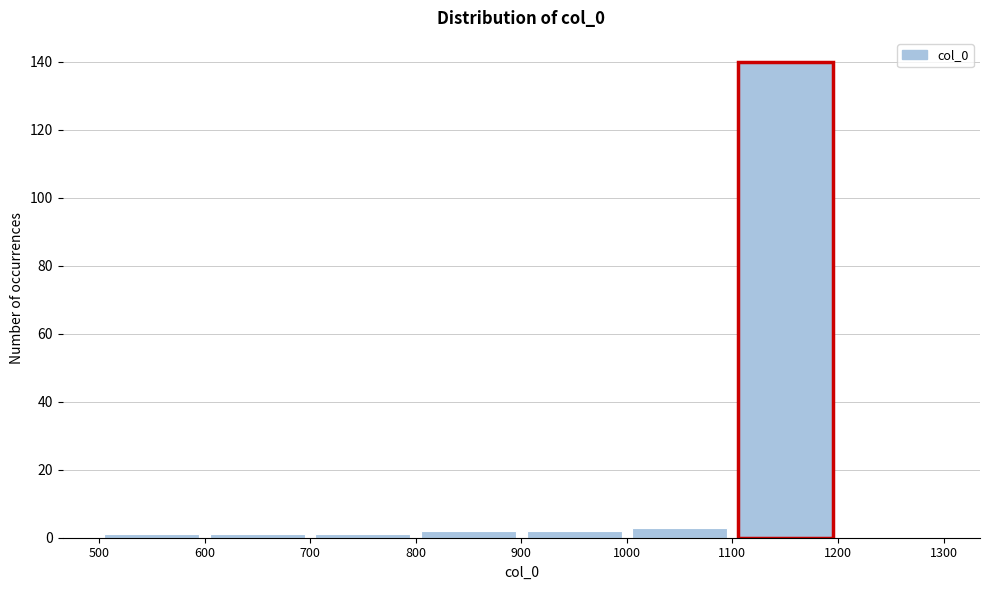

Reading left to right, transcribe this chart: for each bar, give the range it covers on the x-axis and its height. The values are not printed on the chart, so give them approximately, as read against the axis.

500 to 600: under 2
600 to 700: under 2
700 to 800: under 2
800 to 900: 2
900 to 1000: 2
1000 to 1100: 4
1100 to 1200: 140
1200 to 1300: 0